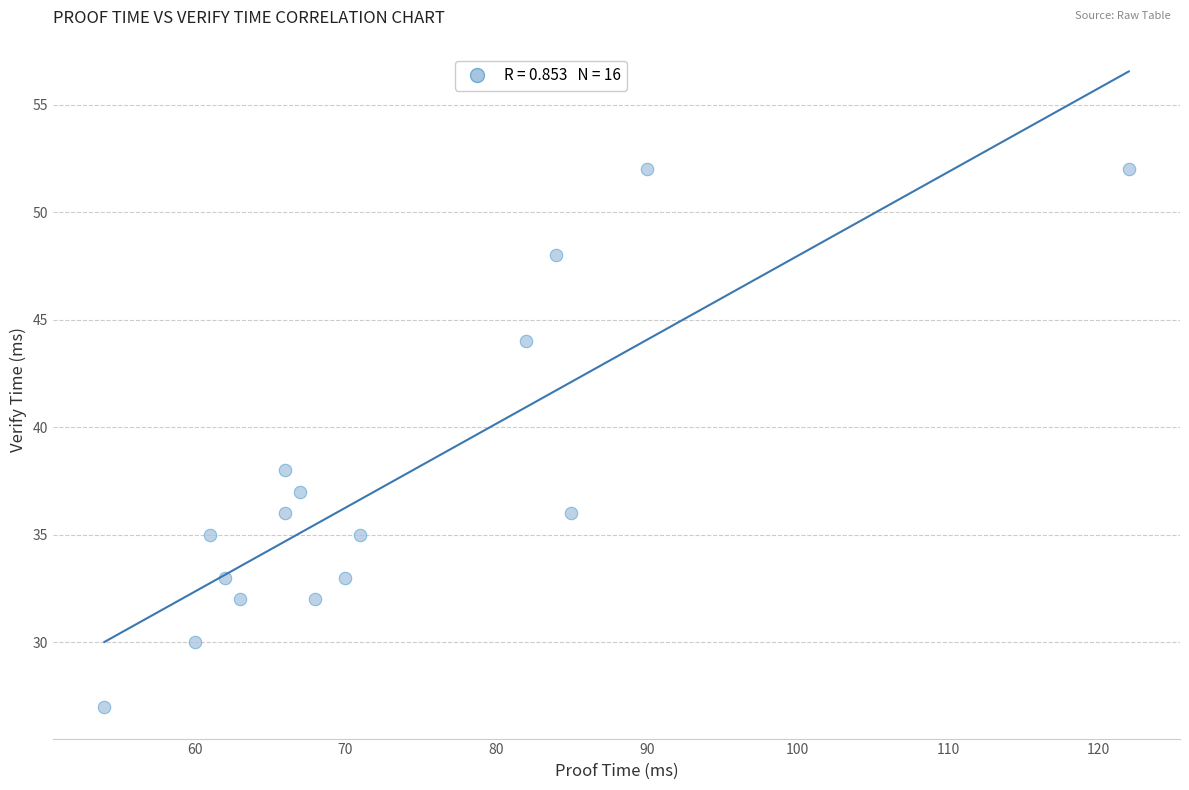

What Y value in the scatter plot is closest to 39?

38